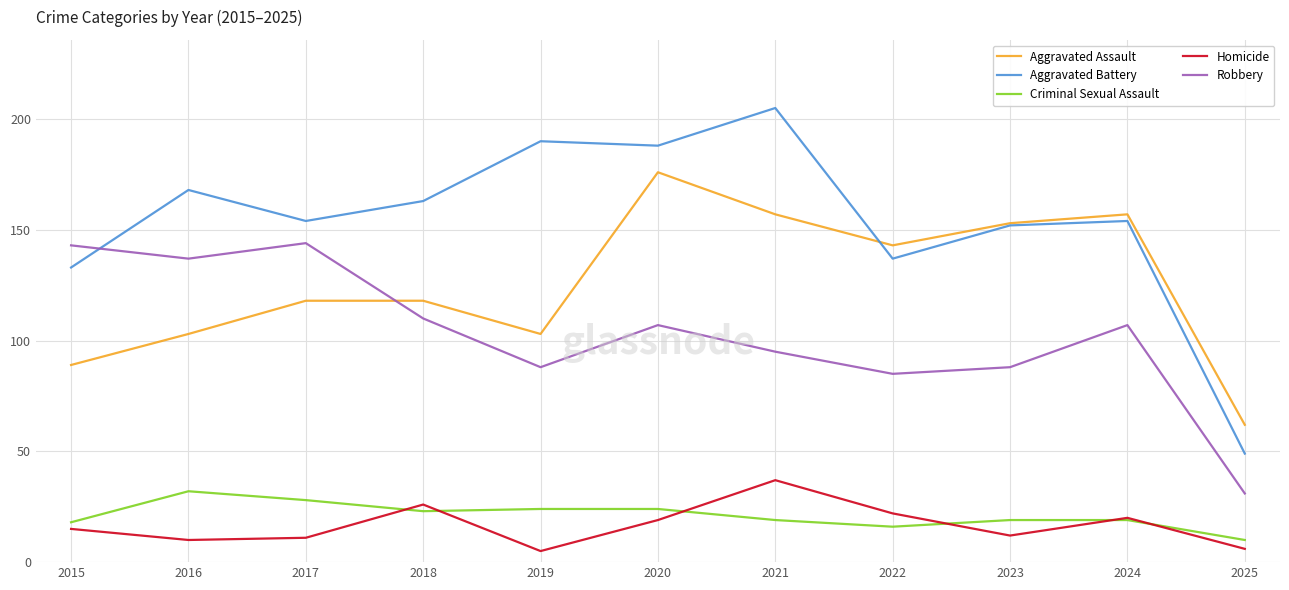

Where is the first local maximum for Aggravated Battery?

2016